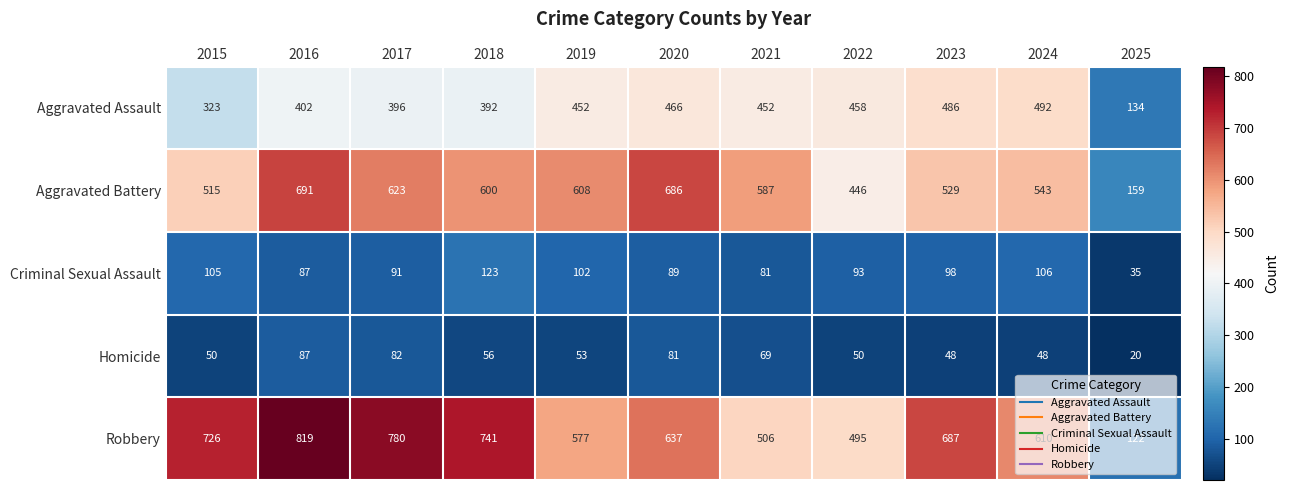

How many data points does each series have?

11